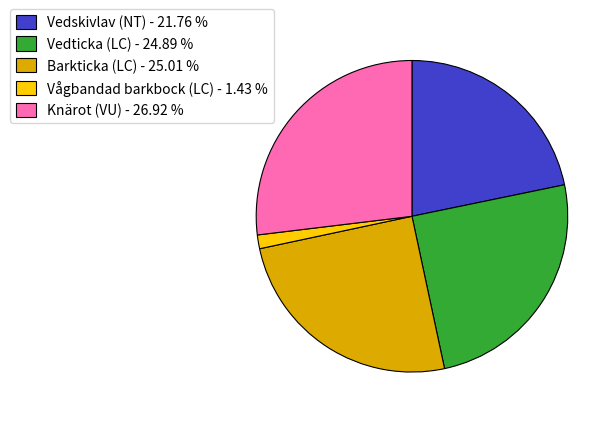

Which has a higher value, Vedticka (LC) - 24.89 % or Vedskivlav (NT) - 21.76 %?

Vedticka (LC) - 24.89 %